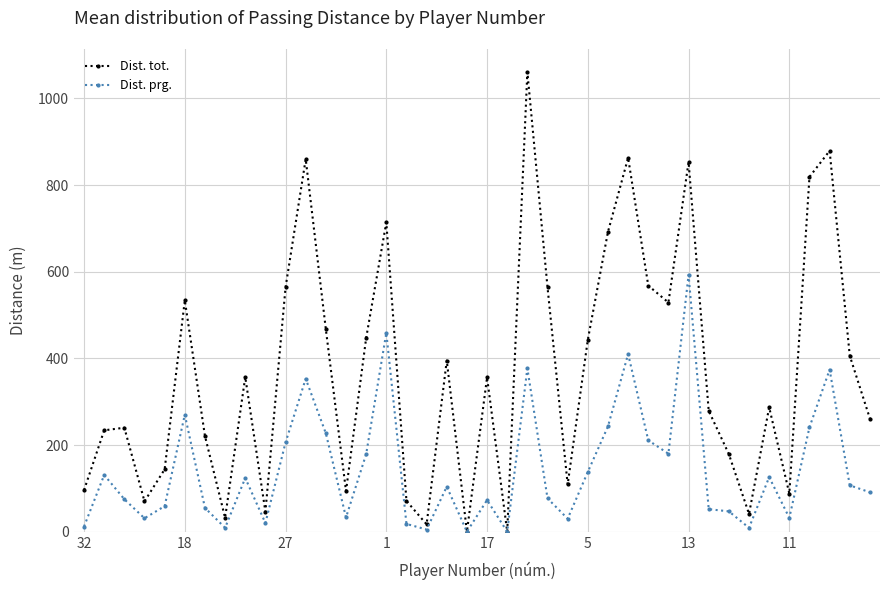

Rank the series by their average value, from lowest to highest.

Dist. prg., Dist. tot.